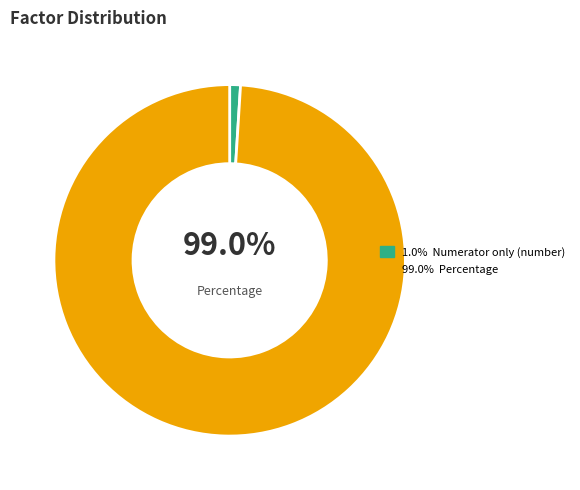

What is the smallest slice in the pie chart?

Numerator only (number)